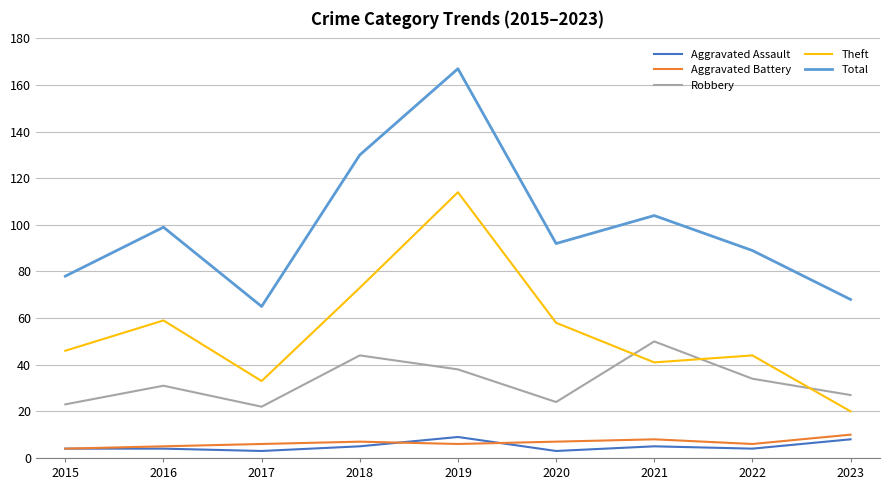

What are all the series names shown in the legend?

Aggravated Assault, Aggravated Battery, Robbery, Theft, Total